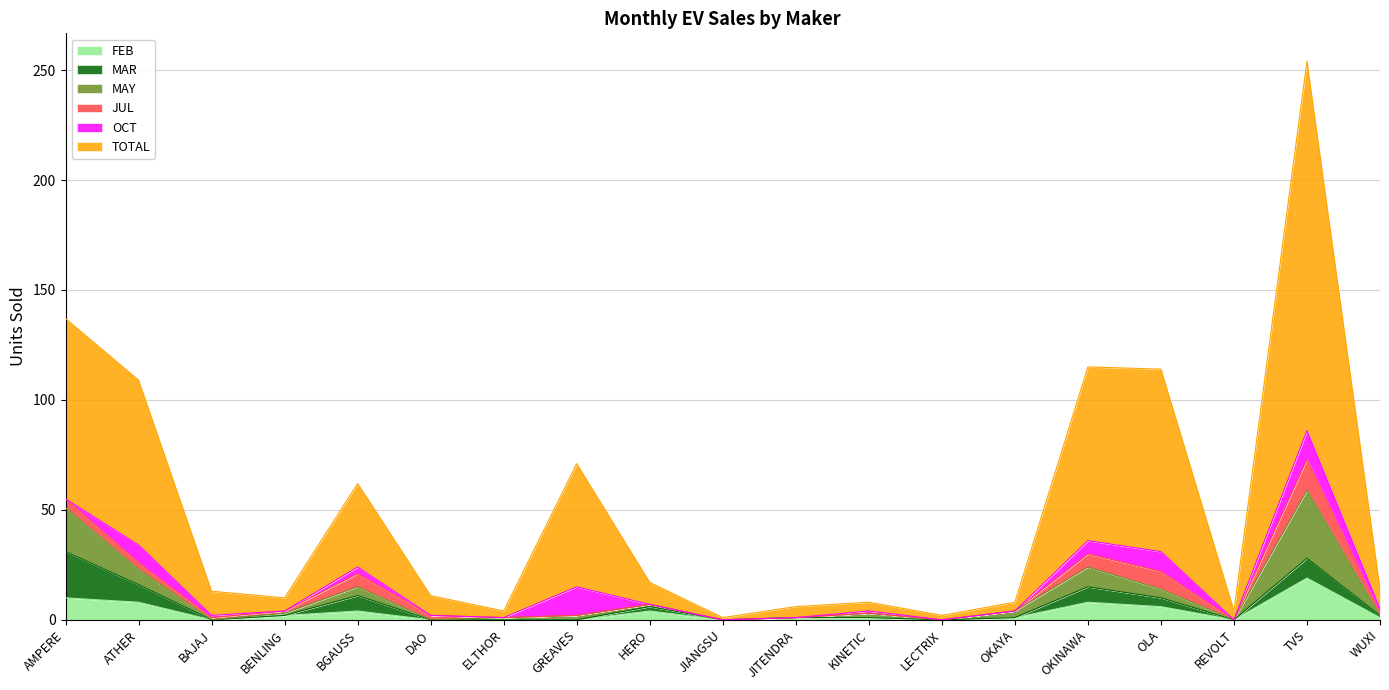

Which has a higher value, JITENDRA or OLA?

OLA